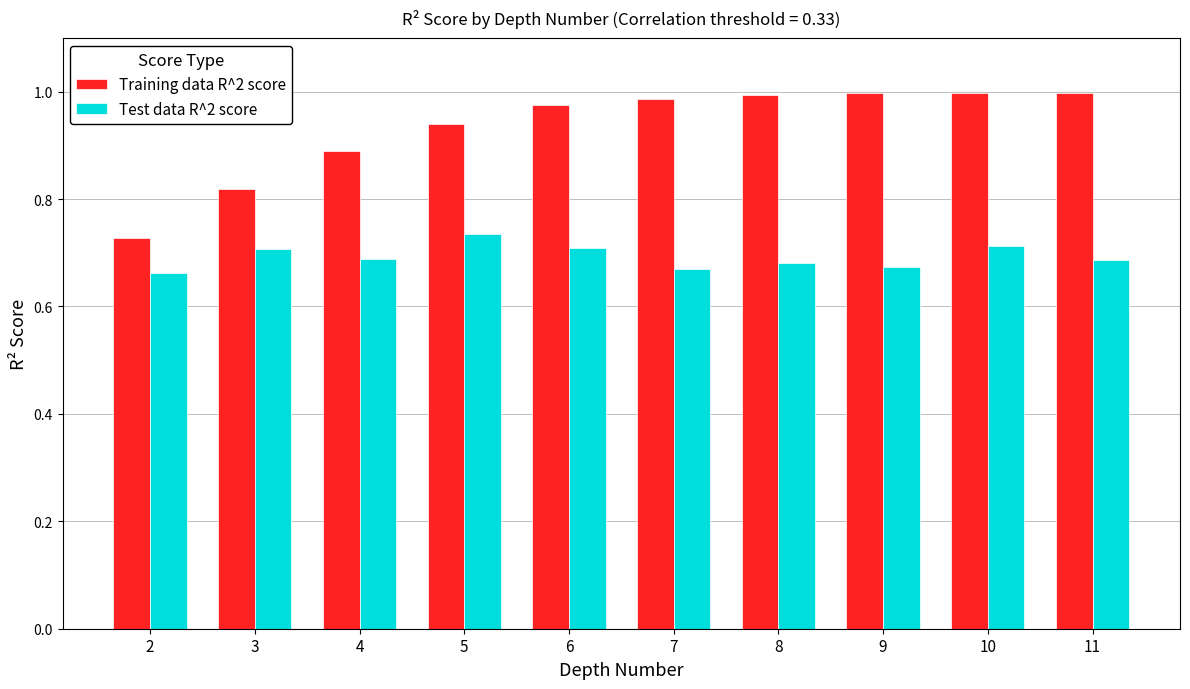

At how many categories does at least one series exceed 0?

10